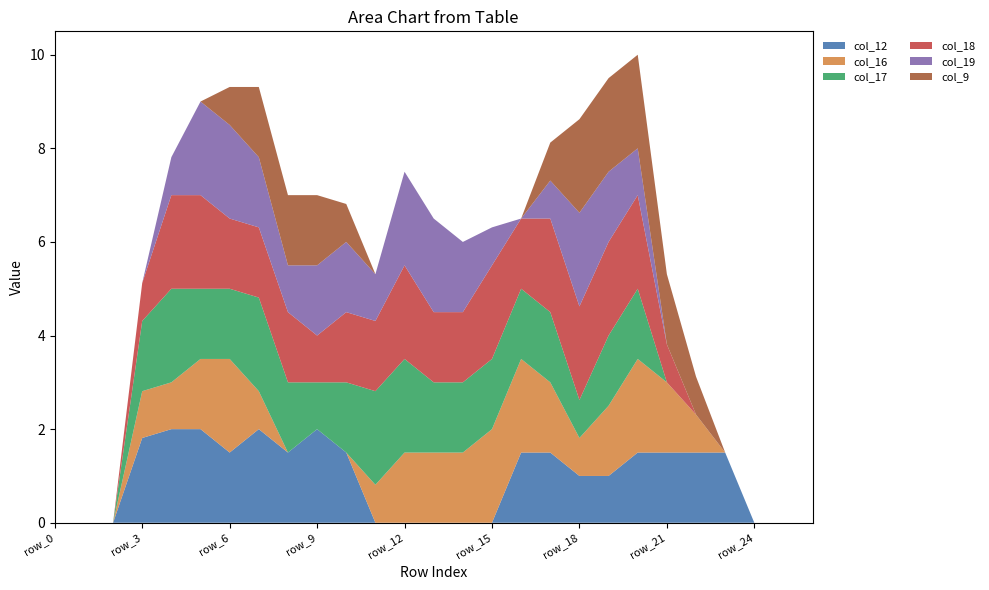

Reading left to right, extract all data points from this chart.

col_12: 0.0	0.0	0.0	1.8	2.0	2.0	1.5	2.0	1.5	2.0	1.5	0.0	0.0	0.0	0.0	0.0	1.5	1.5	1.0	1.0	1.5	1.5	1.5	1.5	0.0	0.0	0.0
col_16: 0.0	0.0	0.0	1.0	1.0	1.5	2.0	0.8	0.0	0.0	0.0	0.8	1.5	1.5	1.5	2.0	2.0	1.5	0.8	1.5	2.0	1.5	0.8	0.0	0.0	0.0	0.0
col_17: 0.0	0.0	0.0	1.5	2.0	1.5	1.5	2.0	1.5	1.0	1.5	2.0	2.0	1.5	1.5	1.5	1.5	1.5	0.8	1.5	1.5	0.0	0.0	0.0	0.0	0.0	0.0
col_18: 0.0	0.0	0.0	0.8	2.0	2.0	1.5	1.5	1.5	1.0	1.5	1.5	2.0	1.5	1.5	2.0	1.5	2.0	2.0	2.0	2.0	0.8	0.0	0.0	0.0	0.0	0.0
col_19: 0.0	0.0	0.0	0.0	0.8	2.0	2.0	1.5	1.0	1.5	1.5	1.0	2.0	2.0	1.5	0.8	0.0	0.8	2.0	1.5	1.0	0.0	0.0	0.0	0.0	0.0	0.0
col_9: 0.0	0.0	0.0	0.0	0.0	0.0	0.8	1.5	1.5	1.5	0.8	0.0	0.0	0.0	0.0	0.0	0.0	0.8	2.0	2.0	2.0	1.5	0.8	0.0	0.0	0.0	0.0